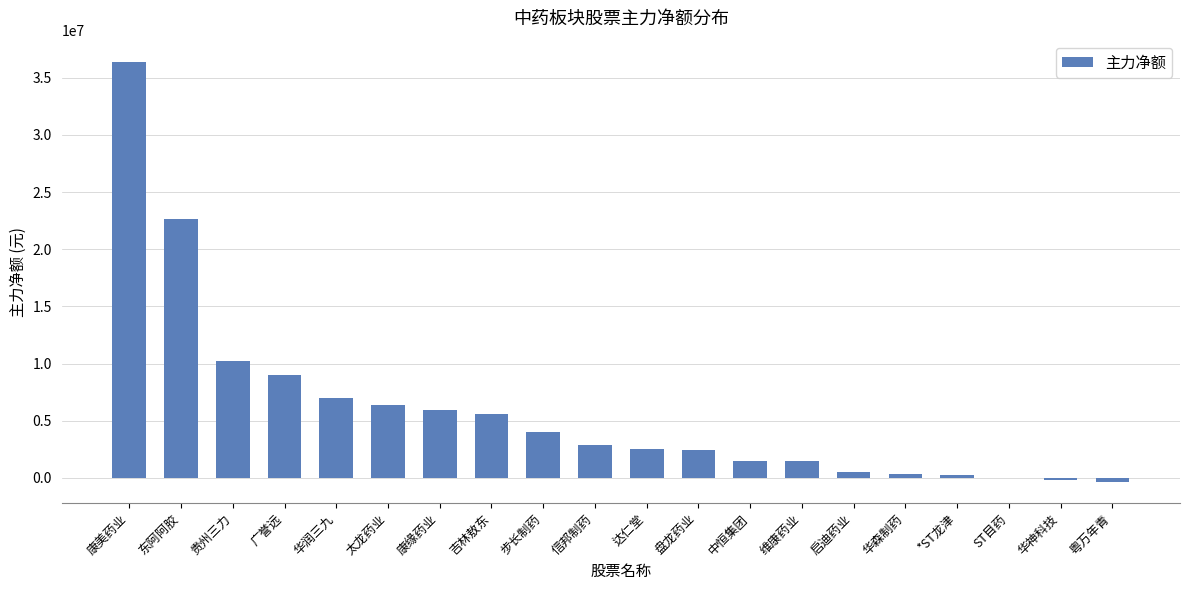

What is the maximum value shown in the chart?

36409926